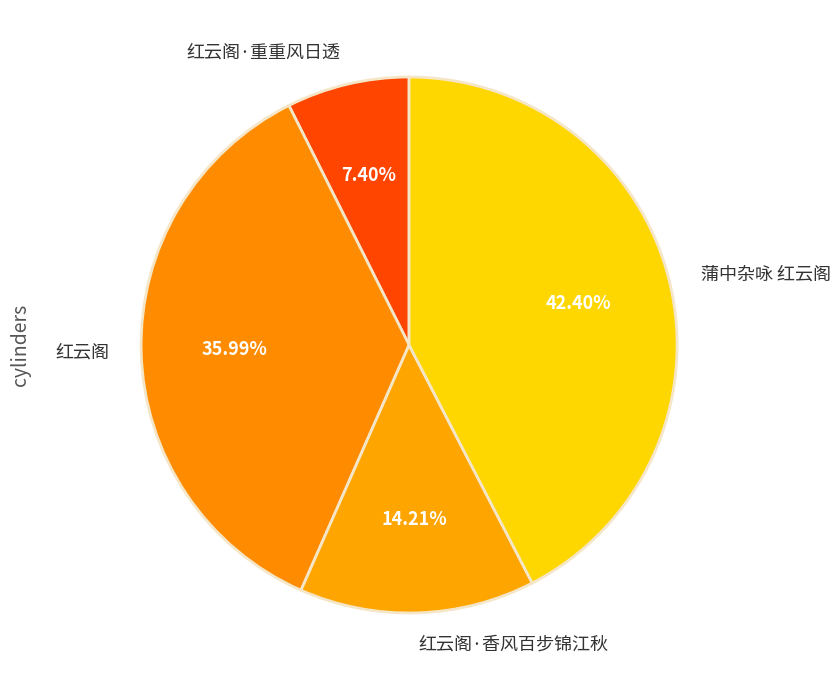

Do 红云阁 and 红云阁·香风百步锦江秋 together represent more than half of the pie?

Yes